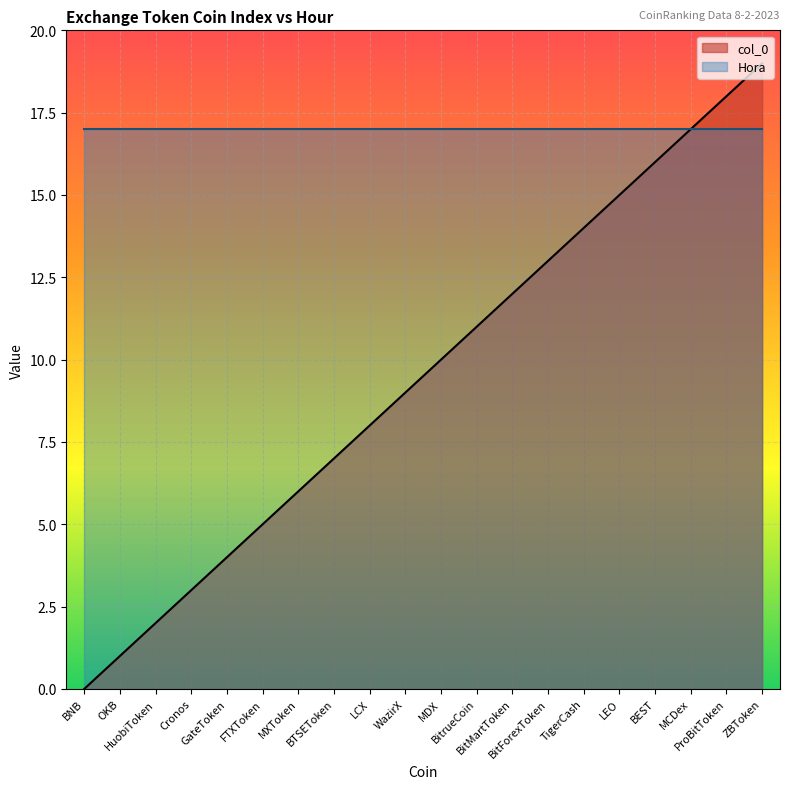

List the labels in order of value, smallest first.

BNB, OKB, HuobiToken, Cronos, GateToken, FTXToken, MXToken, BTSEToken, LCX, WazirX, MDX, BitrueCoin, BitMartToken, BitForexToken, TigerCash, LEO, BEST, MCDex, ProBitToken, ZBToken